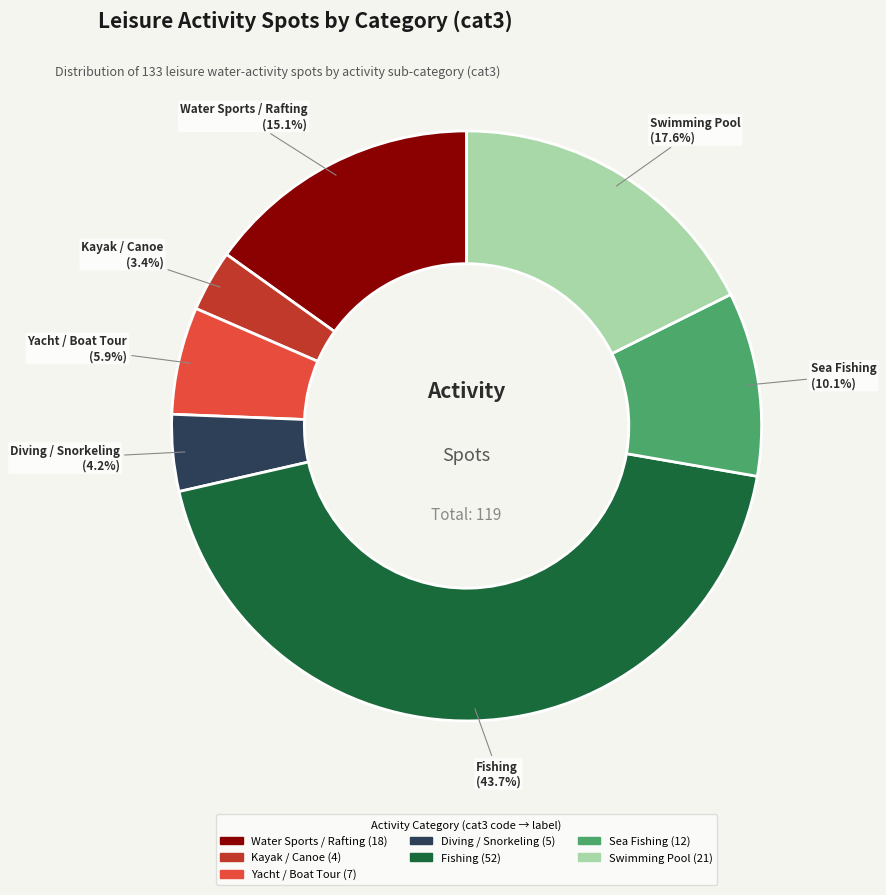

How many segments does this pie chart have?

7